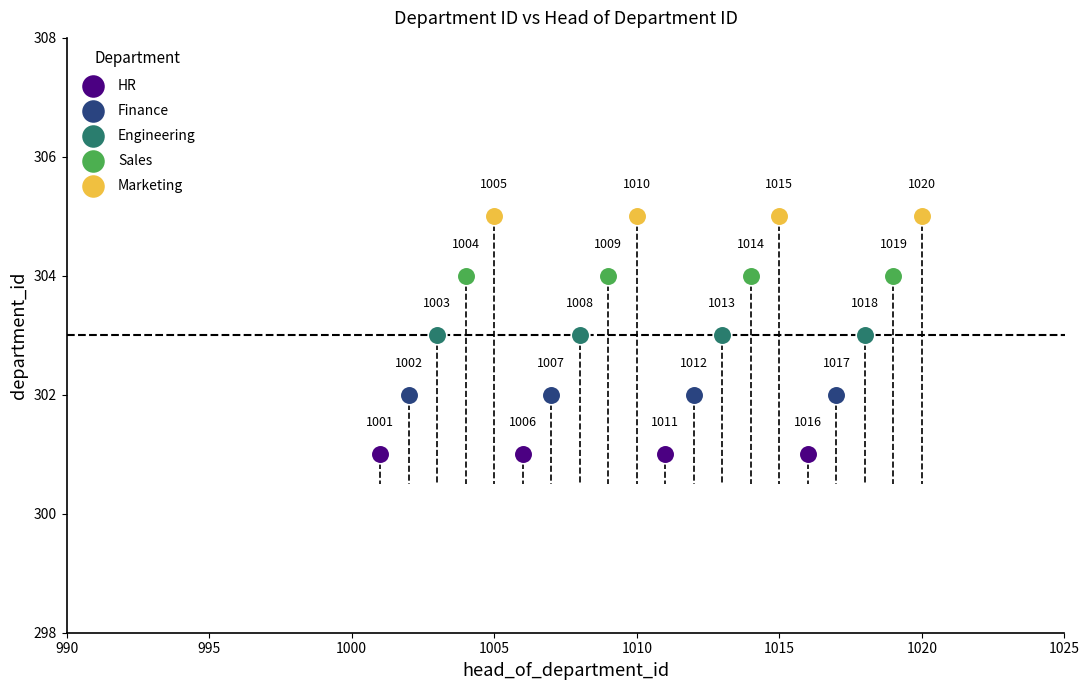

Which series contains the lowest Y value?

HR